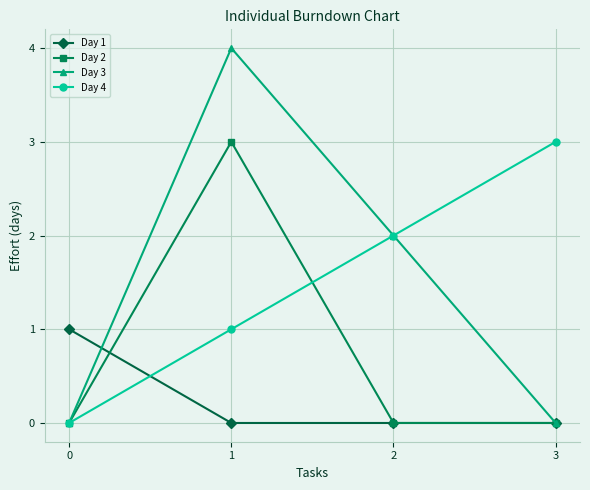

Is it true that Day 3 equals -3 at 3?

False